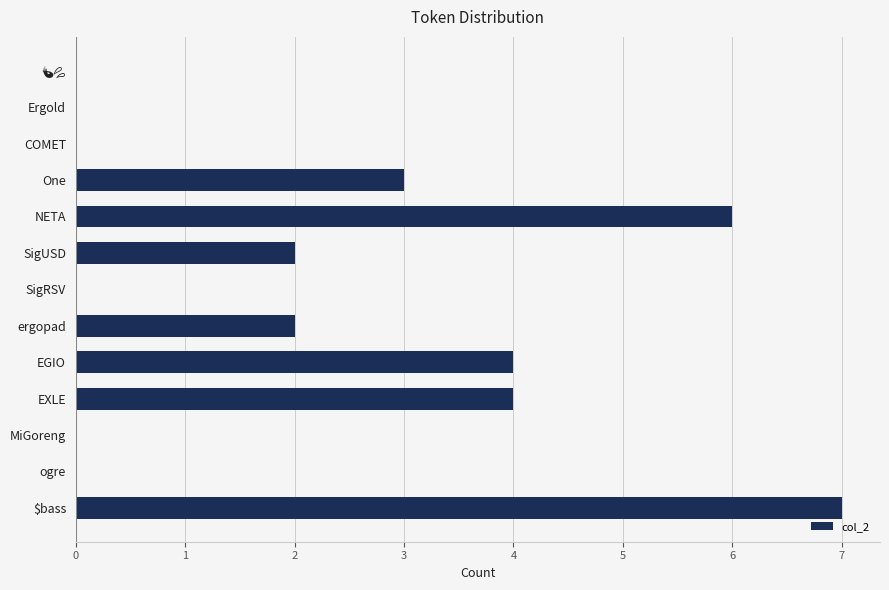

Is it true that the value at MiGoreng is -4?

False